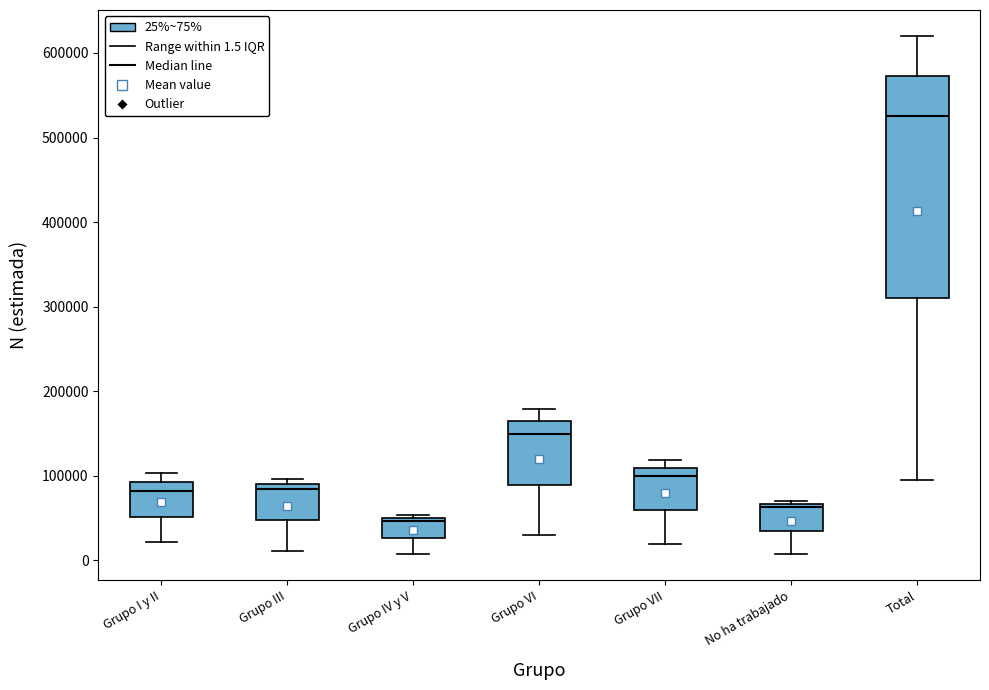

Reading left to right, transcribe this box plot: for each box, give where its median line is, the range the box spans, and where its two whiskers end, as read against the y-axis. The values are not printed on the chart, so give them approximately, as read against the axis.

Grupo I y II: median 80000, box 50000 to 90000, whiskers 20000 to 100000
Grupo III: median 80000, box 50000 to 90000, whiskers 10000 to 100000
Grupo IV y V: median 50000 (just below the box's upper edge), box 30000 to 50000, whiskers 10000 to 50000 (just above the box's upper edge)
Grupo VI: median 150000, box 90000 to 160000, whiskers 30000 to 180000
Grupo VII: median 100000, box 60000 to 110000, whiskers 20000 to 120000
No ha trabajado: median 60000, box 40000 to 70000, whiskers 10000 to 70000 (just above the box's upper edge)
Total: median 530000, box 310000 to 570000, whiskers 100000 to 620000